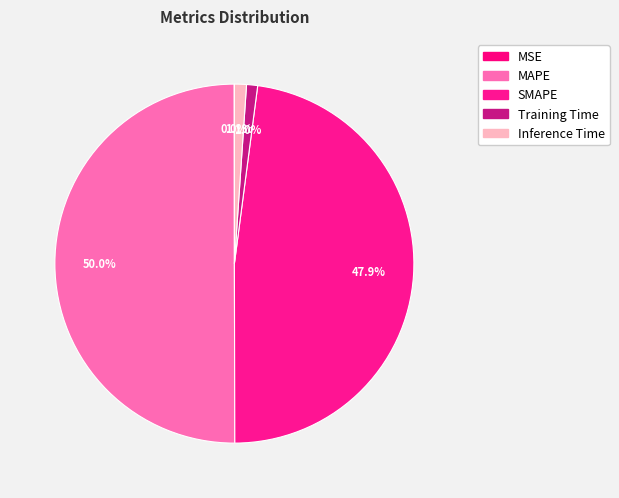

Does Inference Time represent more than half of the total?

No